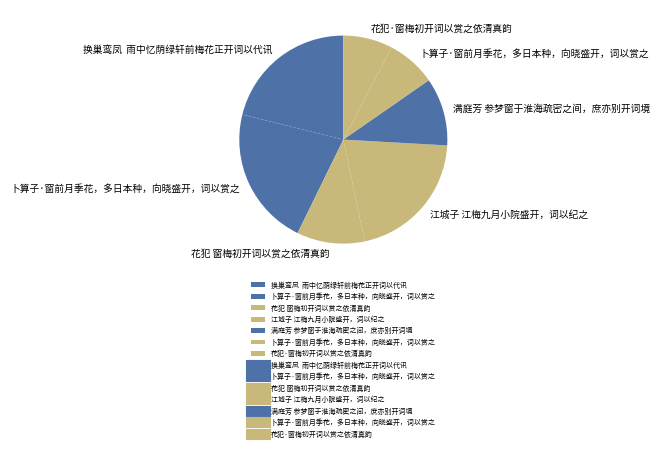

To the nearest percent, what is the difference between the largest and smallest slice percentages?

14%